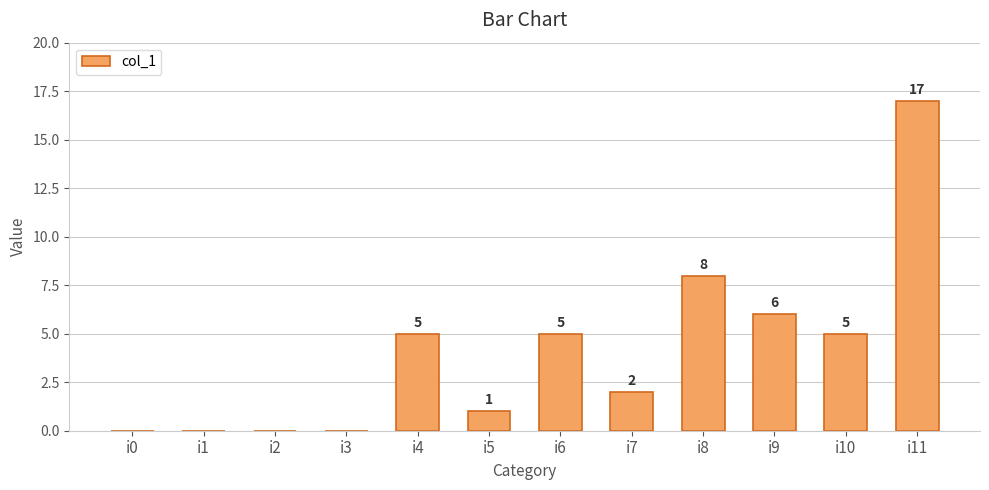

What is the maximum value shown in the chart?

17